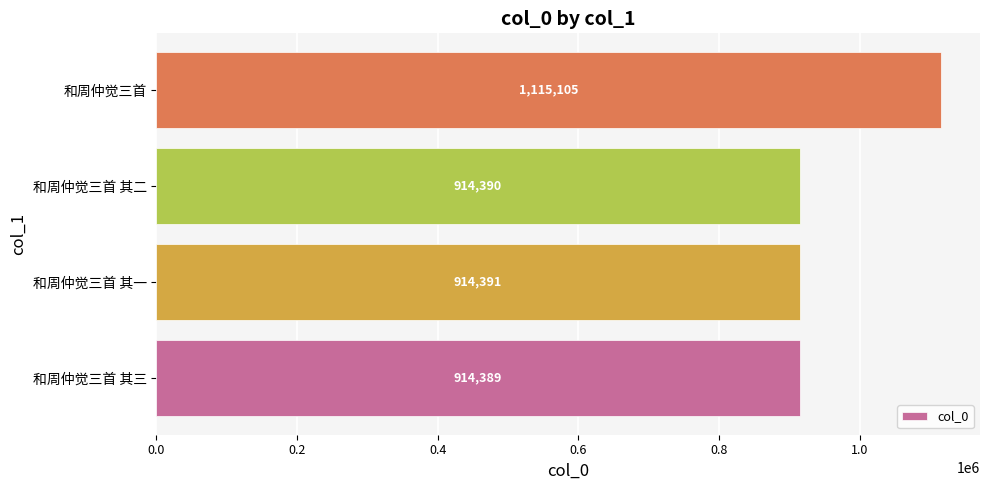

Where is the data nearest to the value 1014747?

和周仲觉三首 其一